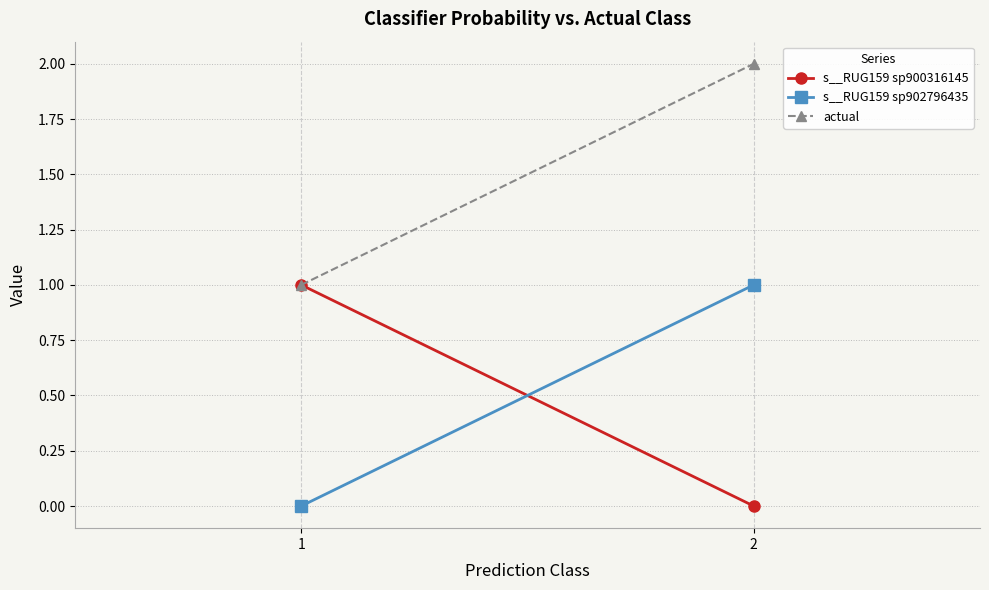

Which category has the lowest value in the actual series?

1